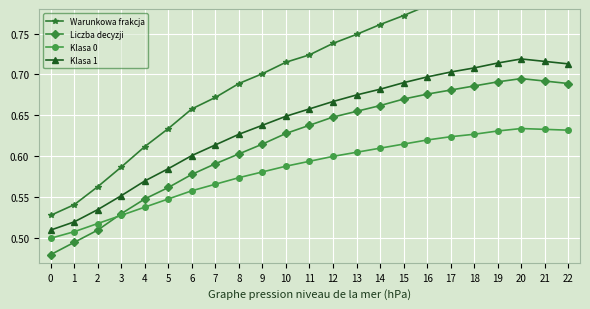

Rank the categories by Liczba decyzji value from lowest to highest.

0, 1, 2, 3, 4, 5, 6, 7, 8, 9, 10, 11, 12, 13, 14, 15, 16, 17, 18, 22, 19, 21, 20